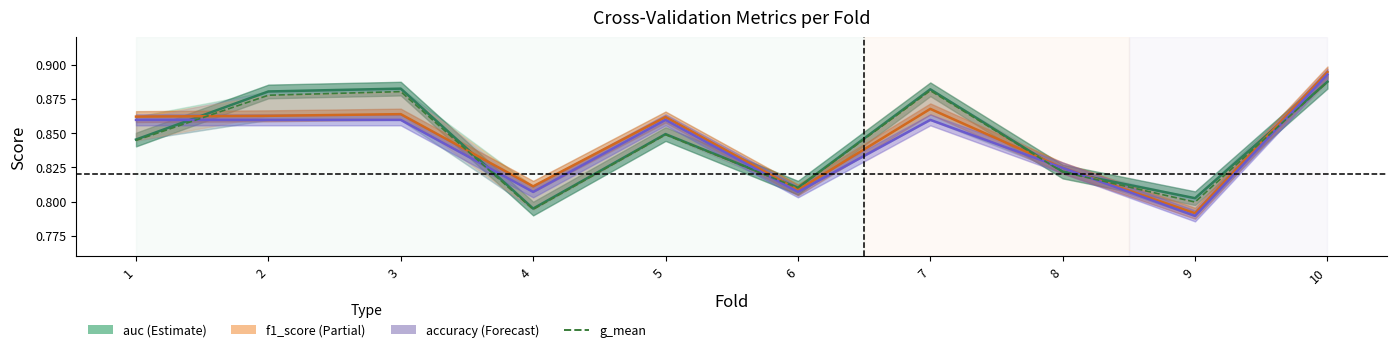

Is it true that g_mean equals 0.5 at 7?

False